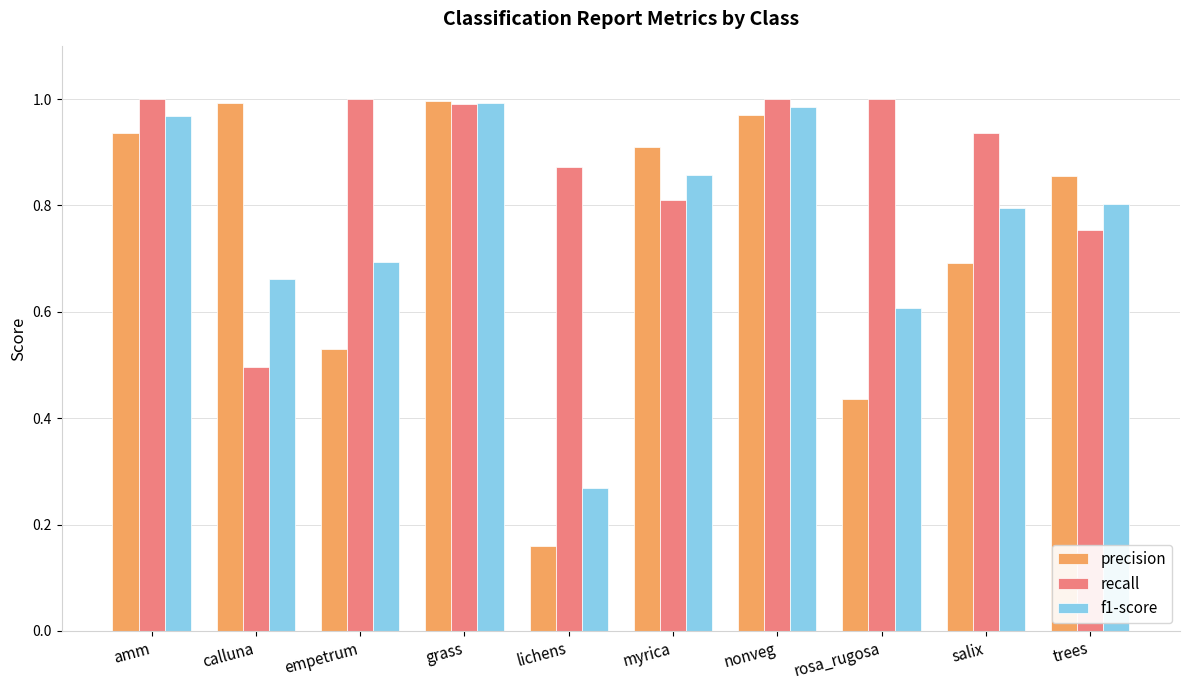

At how many categories does at least one series exceed 0?

10